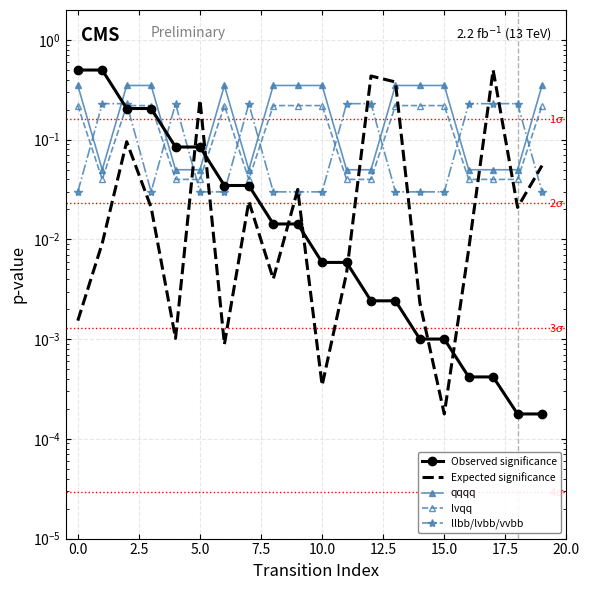

What is the average value of the Expected significance series?

0.1